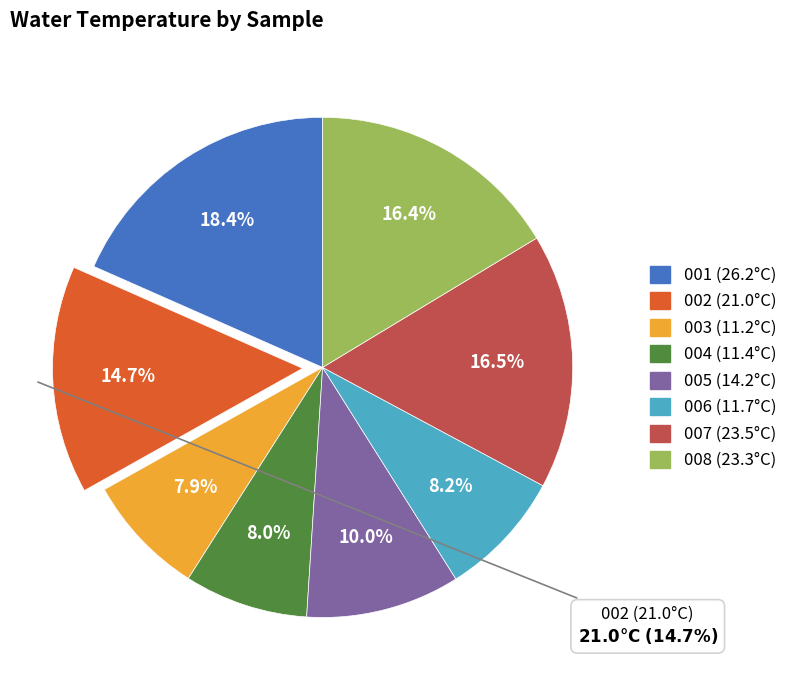

Does any single category account for the majority?

No